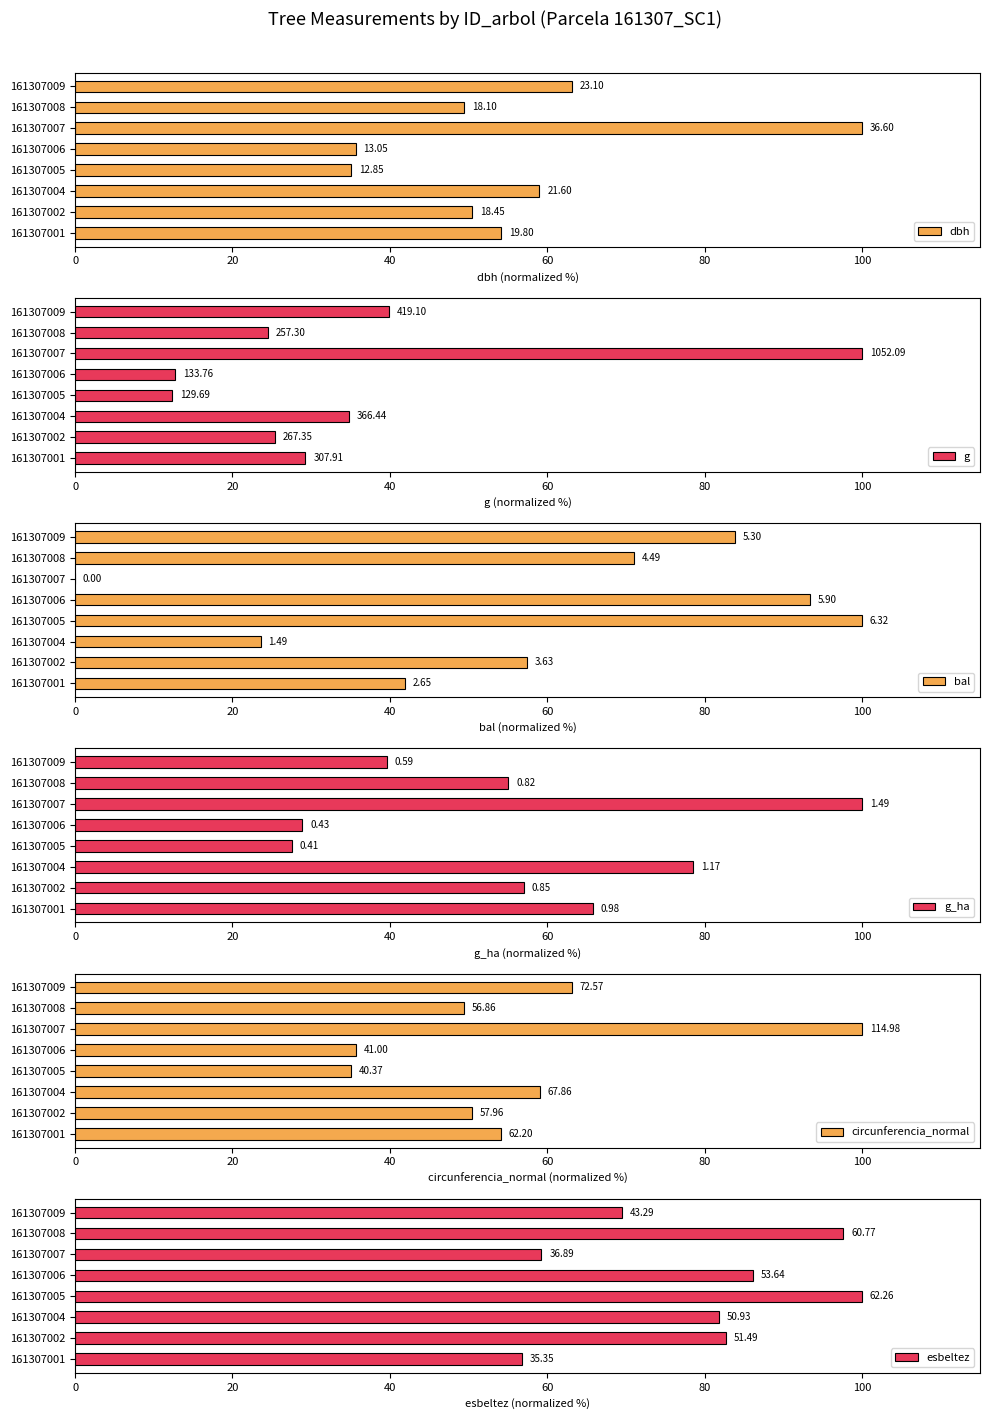

Is the value of g at 161307001 greater than the value of dbh at 161307009?

No